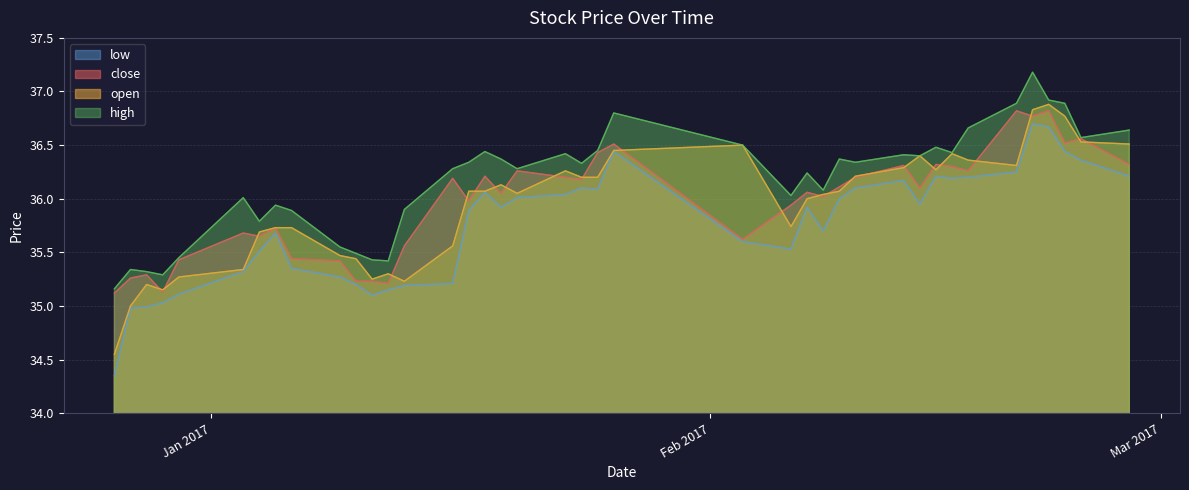

At which category does open reach its first local valley?

2016-12-29